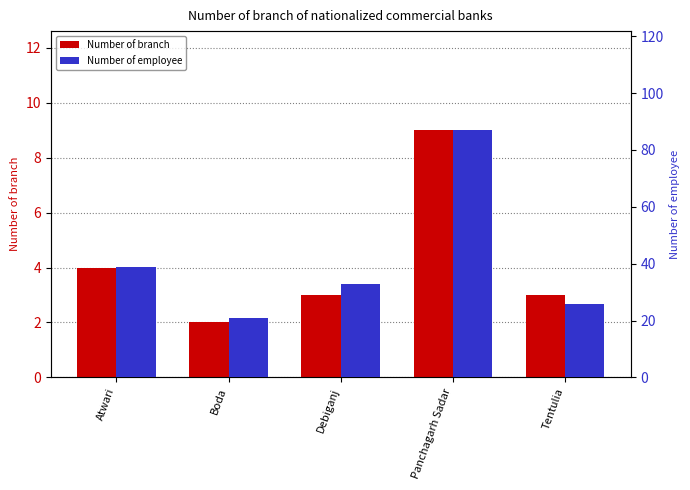

Between Atwari and Debiganj, which series saw the biggest shift?

Number of employee